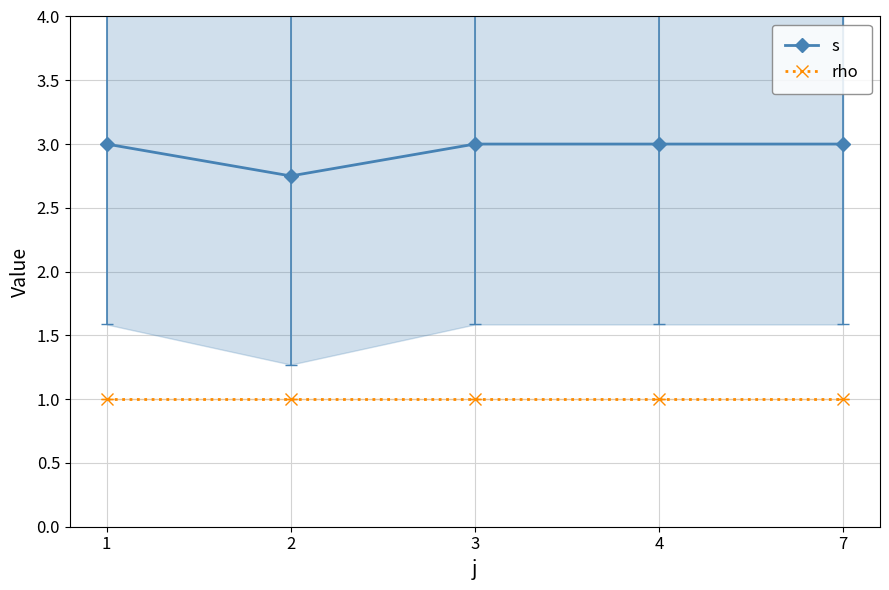

Reading left to right, list all the values displayed in this chart.

s: 3.0	2.8	3.0	3.0	3.0
rho: 1.0	1.0	1.0	1.0	1.0